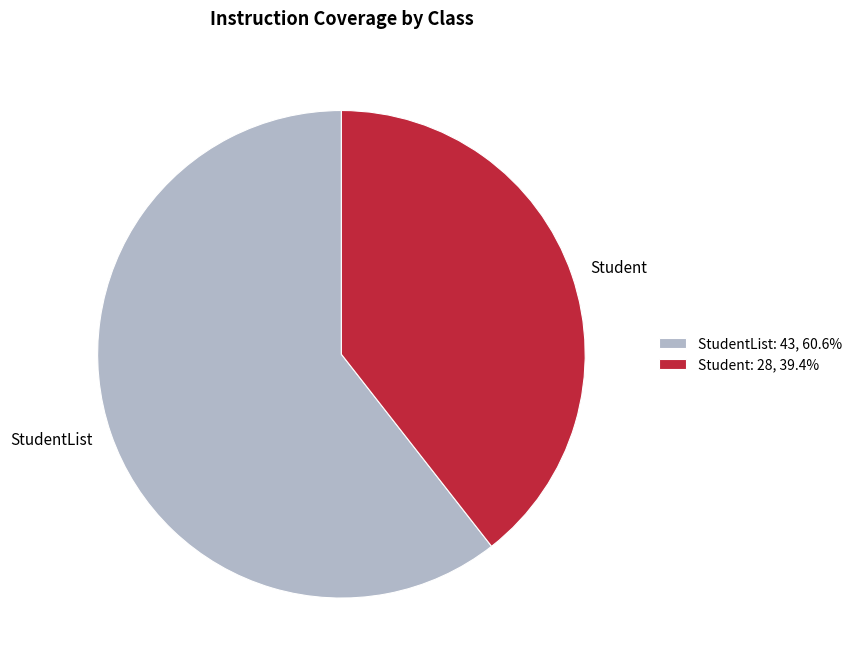

What is the ratio of the value at Student: 28, 39.4% to the value at StudentList: 43, 60.6%?

0.7